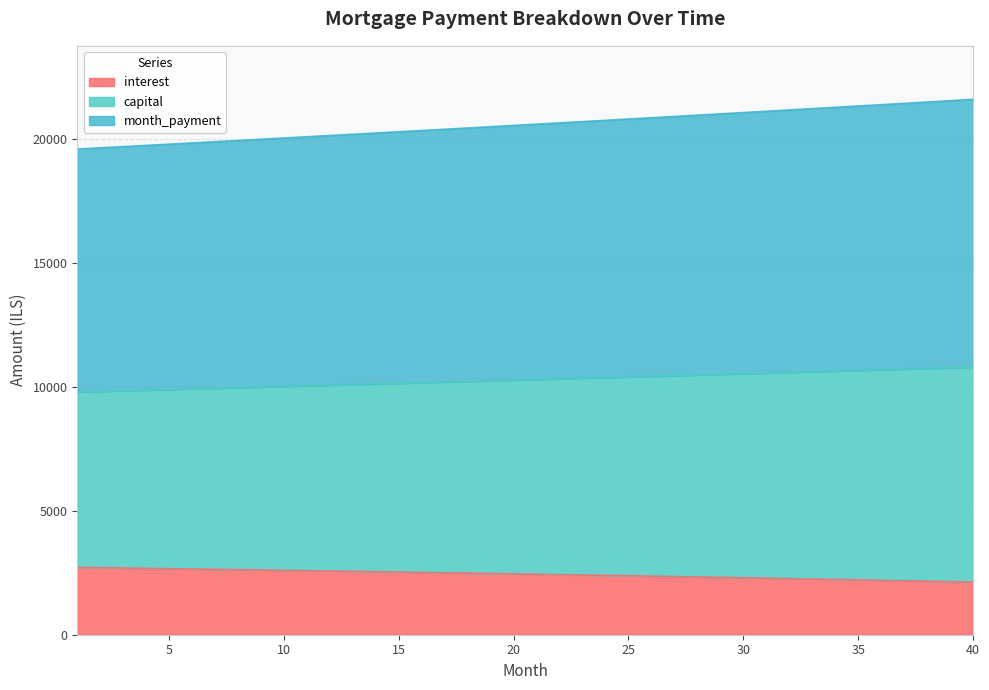

Is it true that month_payment equals 32147.0 at 7?

False